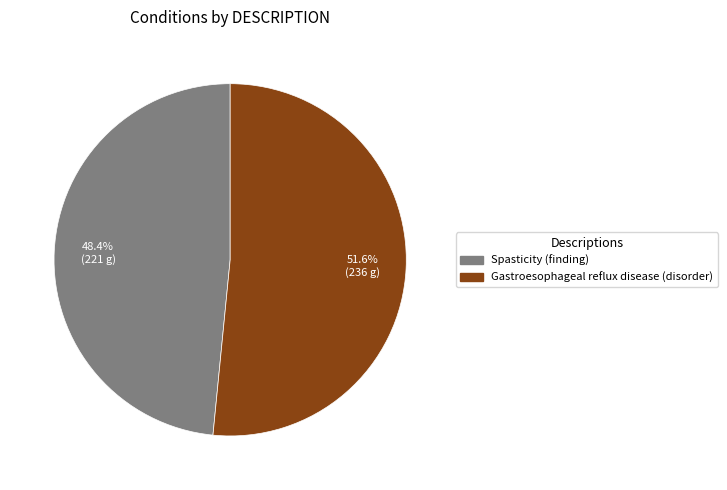

Is it true that Gastroesophageal reflux disease (disorder) is 52% of the pie?

True